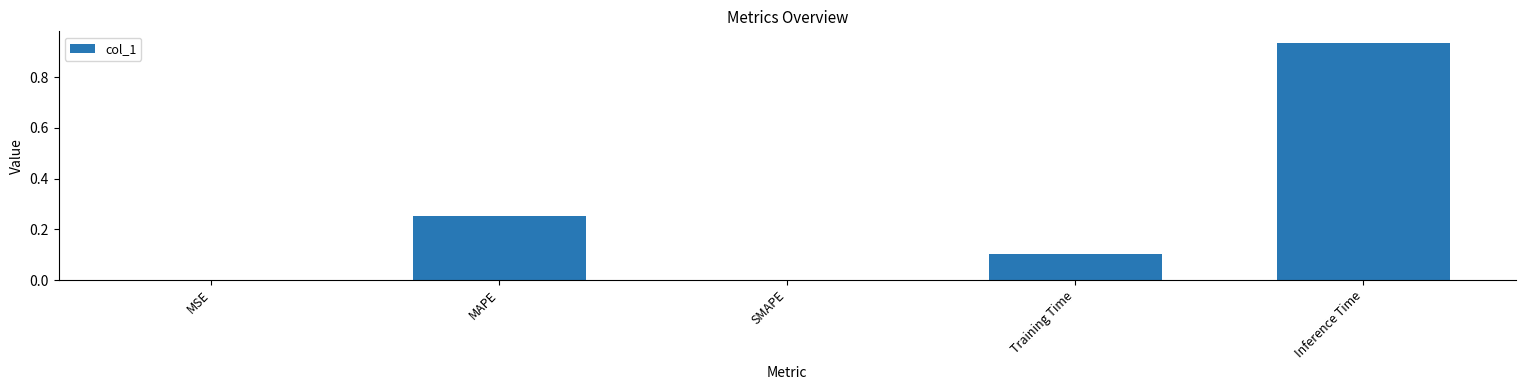

Are the bars horizontal?

No